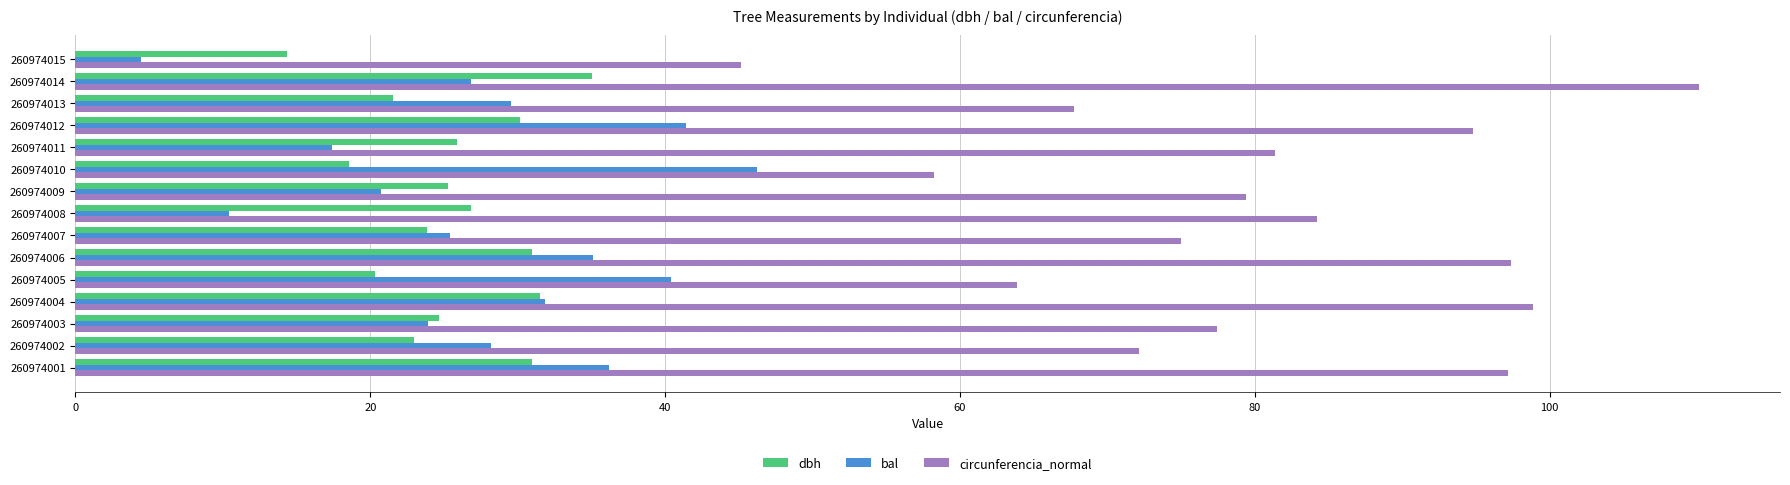

What is the approximate value of dbh at 260974001?

30.9